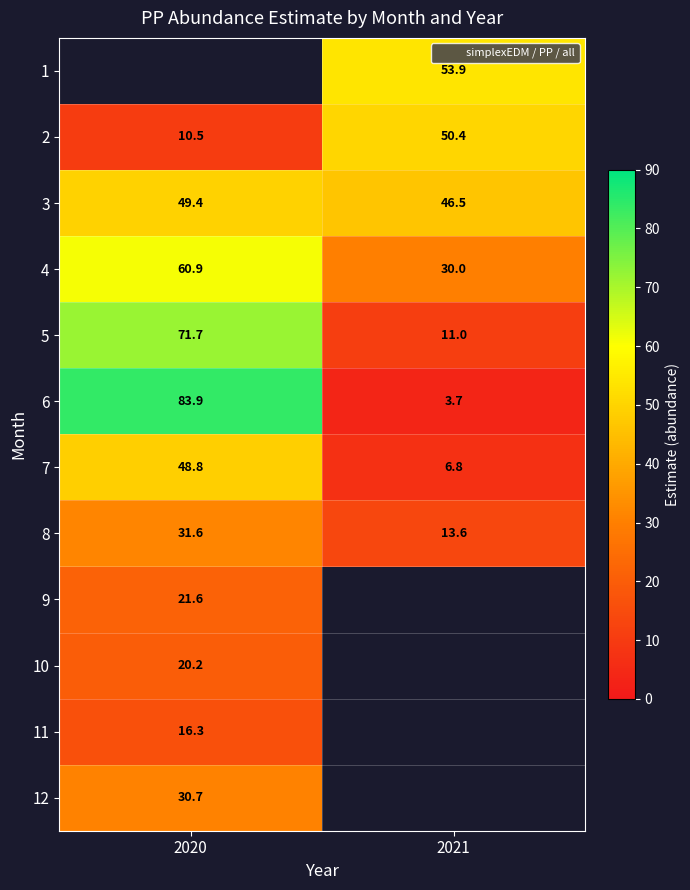

At which label does 3 reach its minimum?

2021